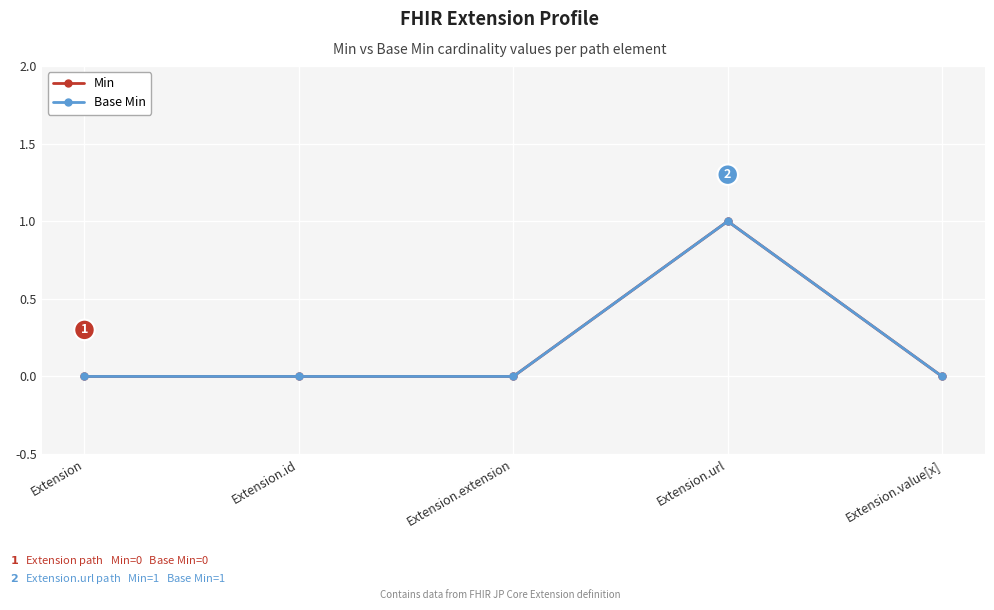

Does the chart have visible grid lines?

Yes